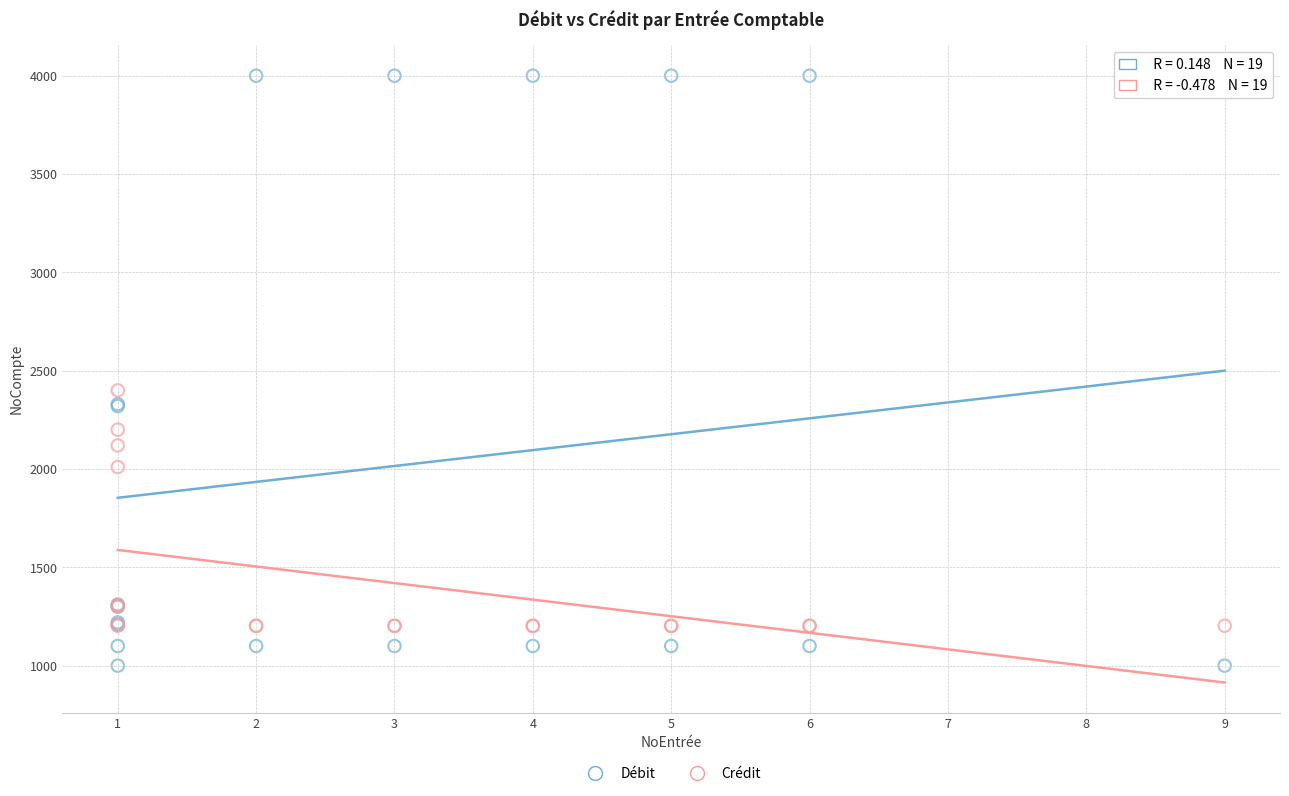

Which series contains the lowest Y value?

Débit